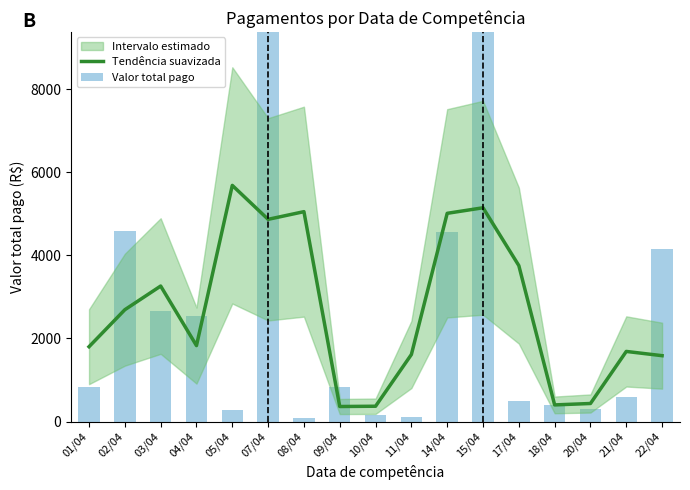

Is it true that Tendência suavizada equals 1101.1 at 01/04?

False